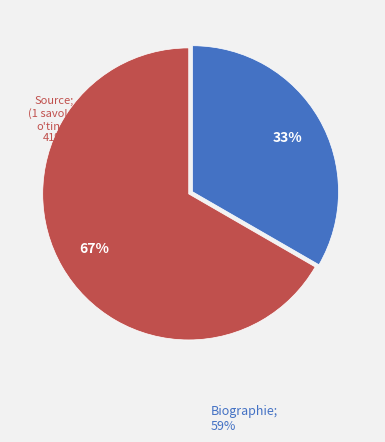

To the nearest percent, what is the difference between the Source and Biographie slice percentages?

33%